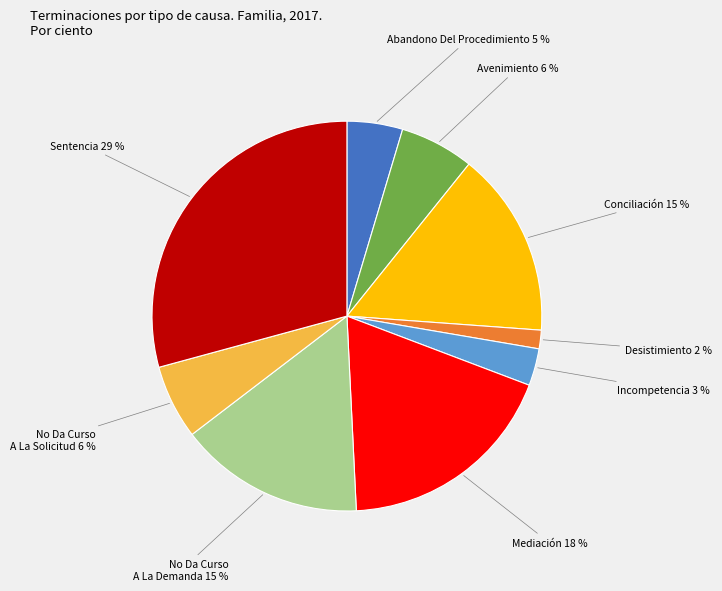

Does any single category account for the majority?

No